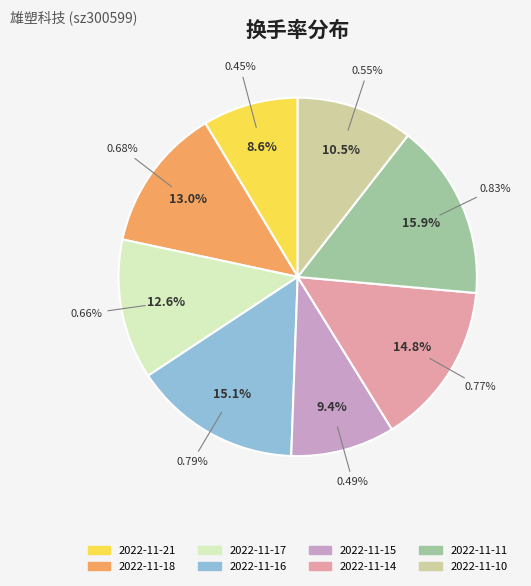

Does 2022-11-21 account for over 50% of the chart?

No